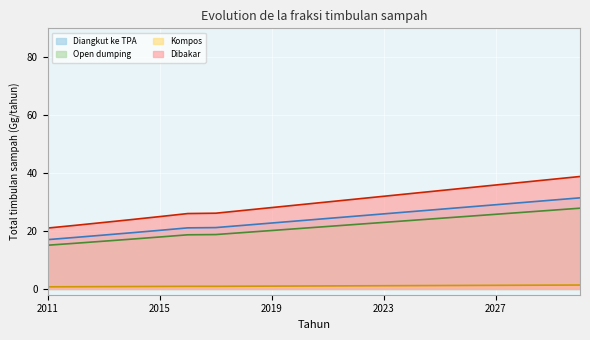

True or false: Dibakar and Kompos intersect in this chart.

False